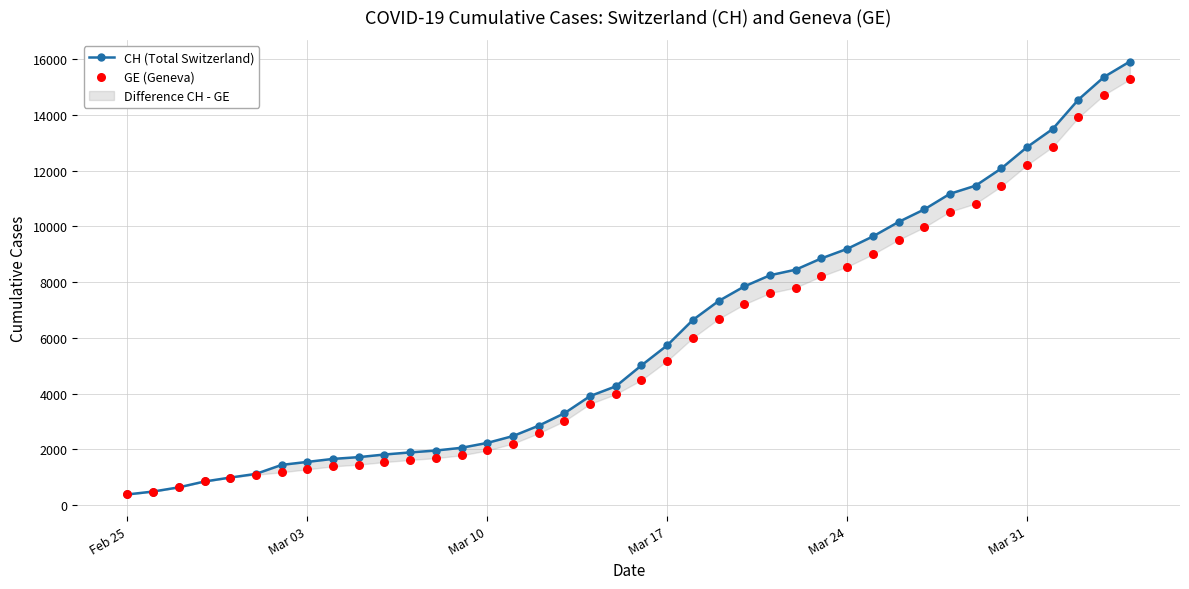

Which series has the widest spread of Y values?

CH (Total Switzerland)